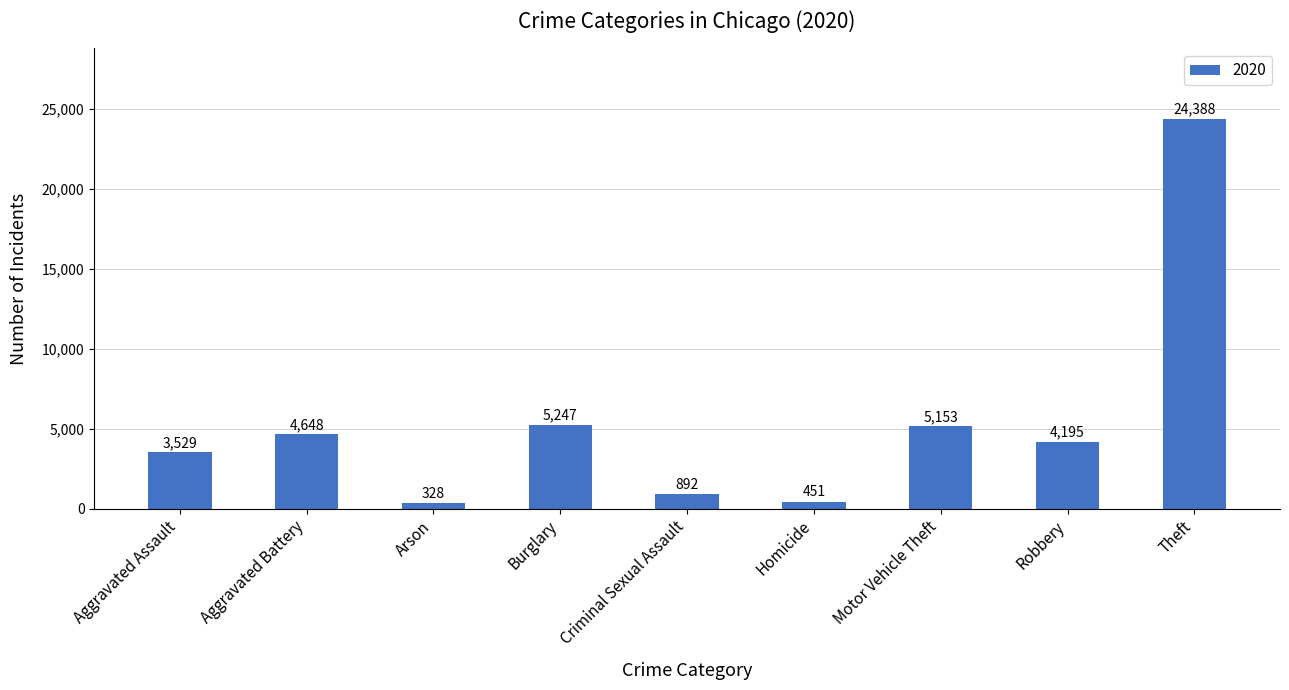

The chart shows a value of 328 at Arson. True or false?

True